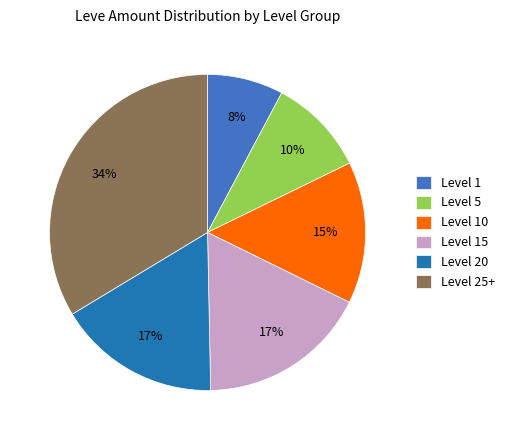

Do Level 5 and Level 15 together represent more than half of the pie?

No